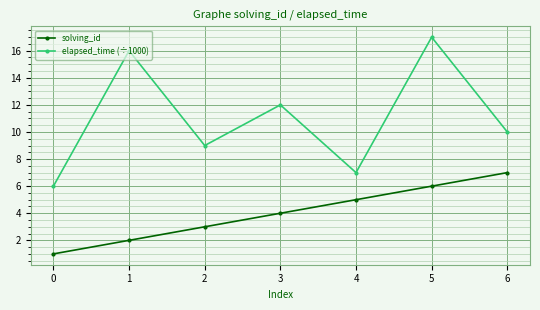

What is the approximate value of elapsed_time (÷1000) at 3, to the nearest 10?

10